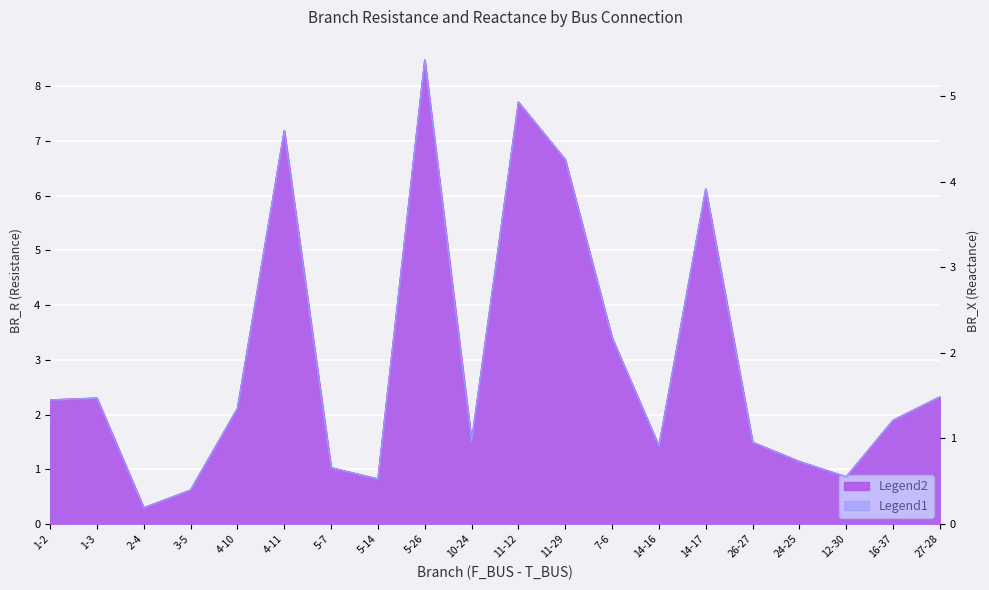

The BR_R series shows 1.9 at 16-37. True or false?

True